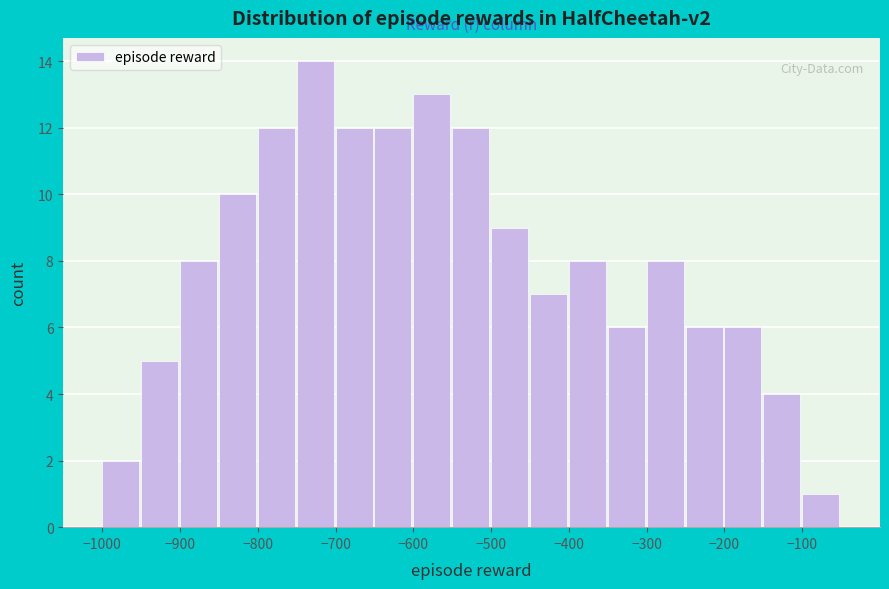

Reading left to right, list every bar in this chart as the range it spans on the x-axis followed by its height. The values are not printed on the chart, so give them approximately, as read against the axis.

-1000 to -950: 2
-950 to -900: 5
-900 to -850: 8
-850 to -800: 10
-800 to -750: 12
-750 to -700: 14
-700 to -650: 12
-650 to -600: 12
-600 to -550: 13
-550 to -500: 12
-500 to -450: 9
-450 to -400: 7
-400 to -350: 8
-350 to -300: 6
-300 to -250: 8
-250 to -200: 6
-200 to -150: 6
-150 to -100: 4
-100 to -50: 1